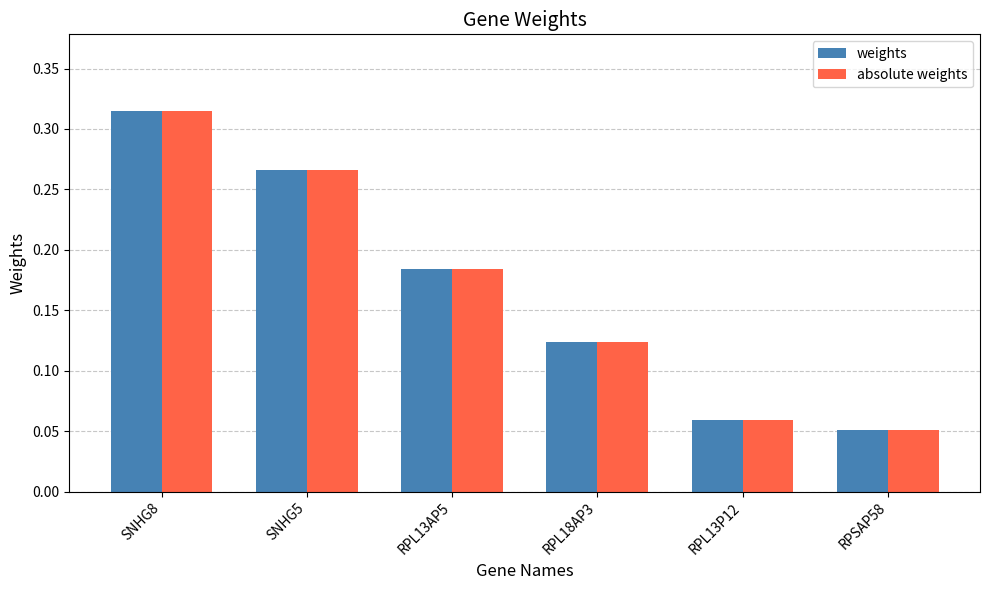

The value of absolute weights at RPL13AP5 is 0.3. True or false?

False